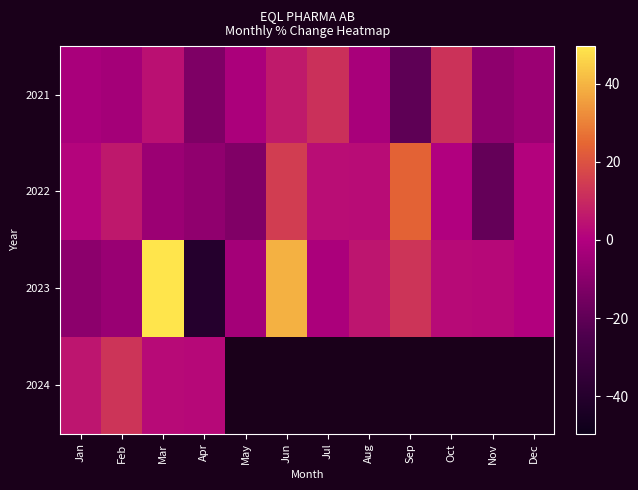

List the labels in order of 2024 value, smallest first.

Apr, Mar, Jan, Feb, May, Jun, Jul, Aug, Sep, Oct, Nov, Dec